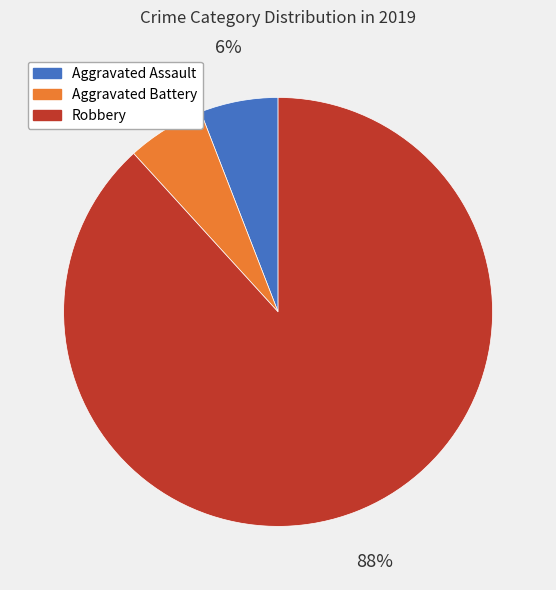

Which slice is the largest?

Robbery